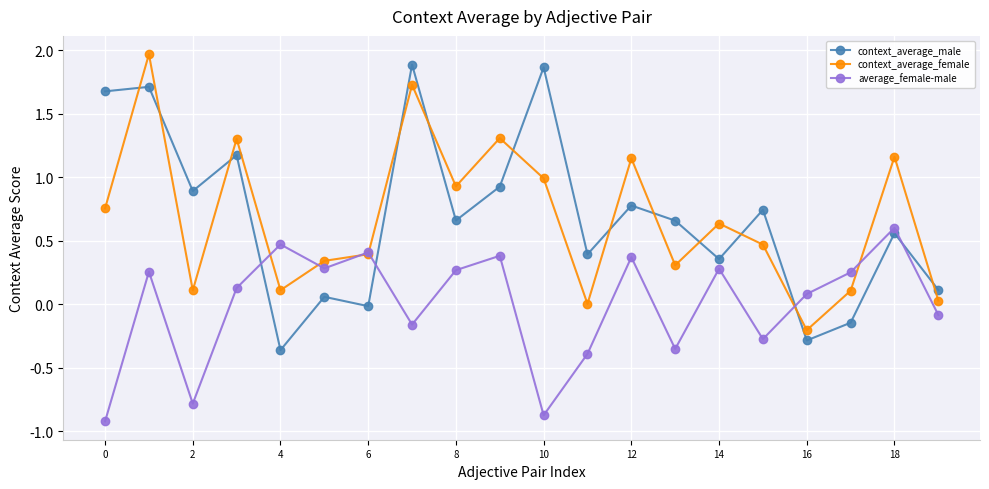

After their last crossing, which series has the higher values: context_average_male or context_average_female?

context_average_male